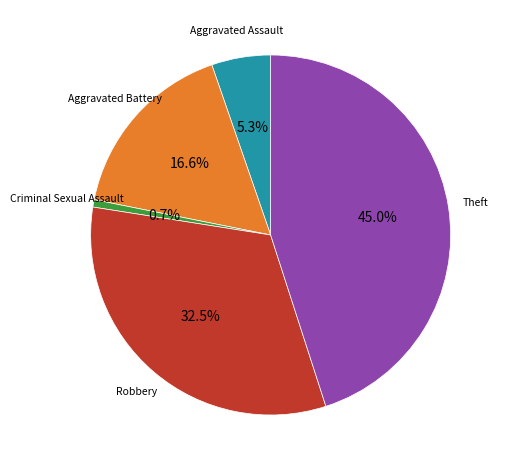

Is there any slice that represents more than half of the pie?

No